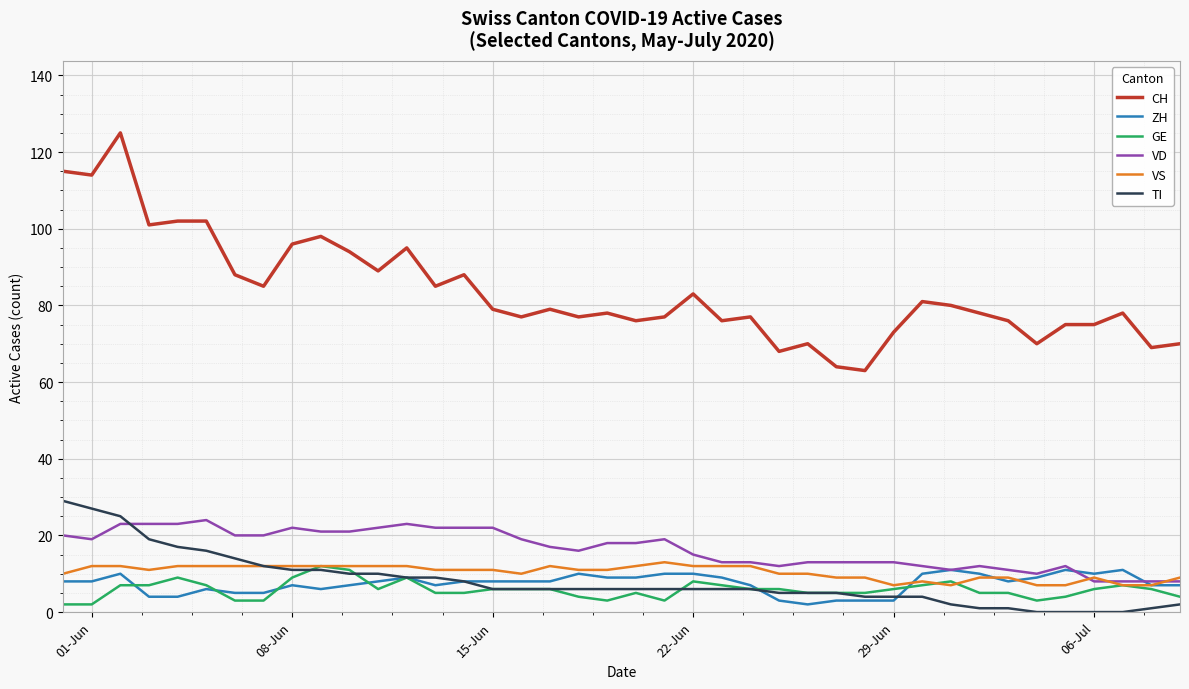

Which series has the largest total across all categories?

CH